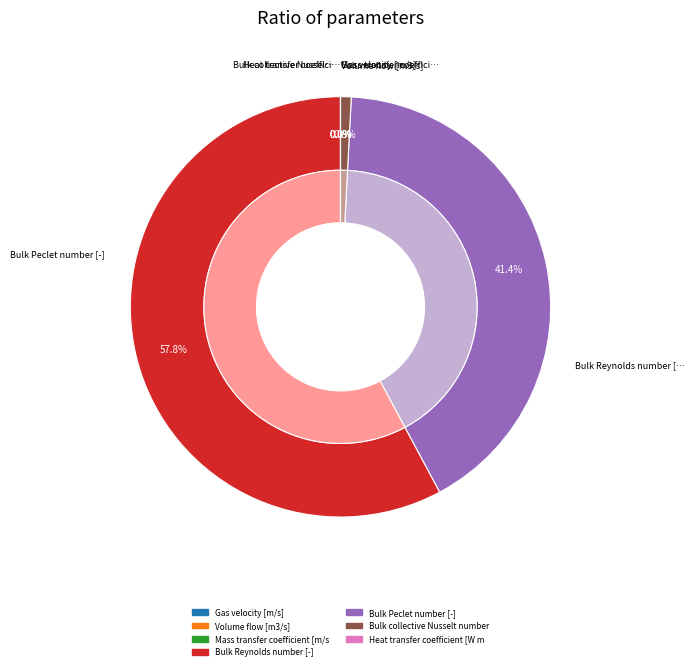

Count the number of slices in the pie.

7